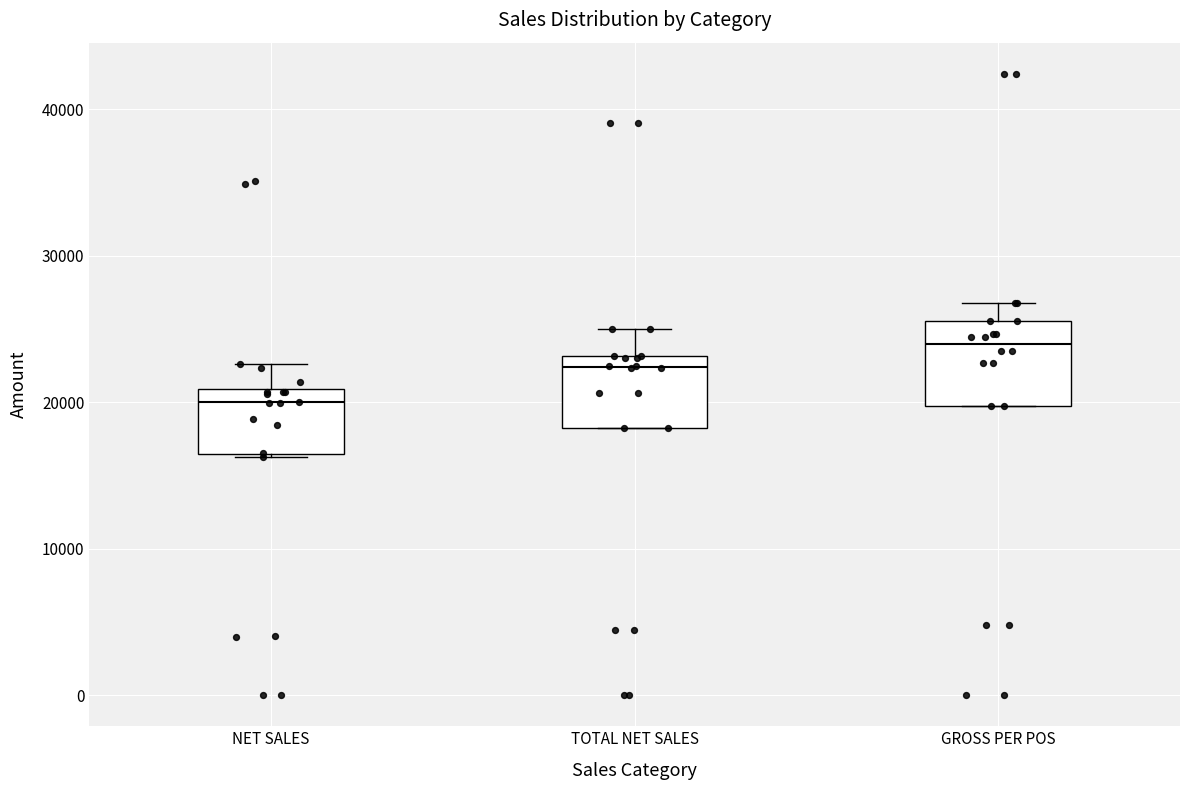

Where does the upper whisker of the box for TOTAL NET SALES end on the y-axis? The values are not printed on the chart, so give them approximately, as read against the axis.

25000